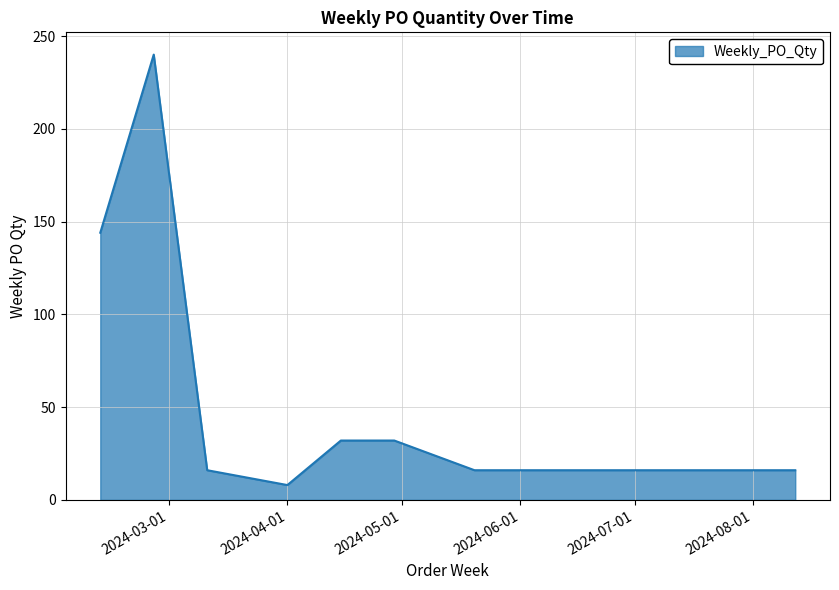

Reading left to right, extract all data points from this chart.

144	240	16	8	32	32	16	16